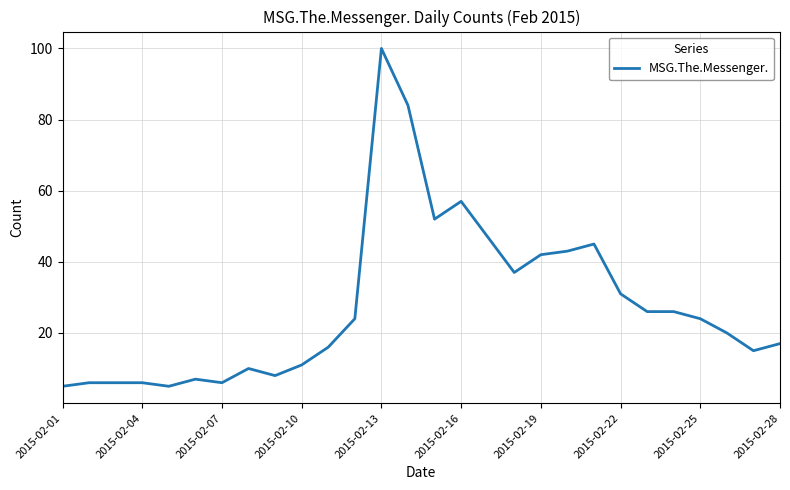

What is the smallest value displayed?

5